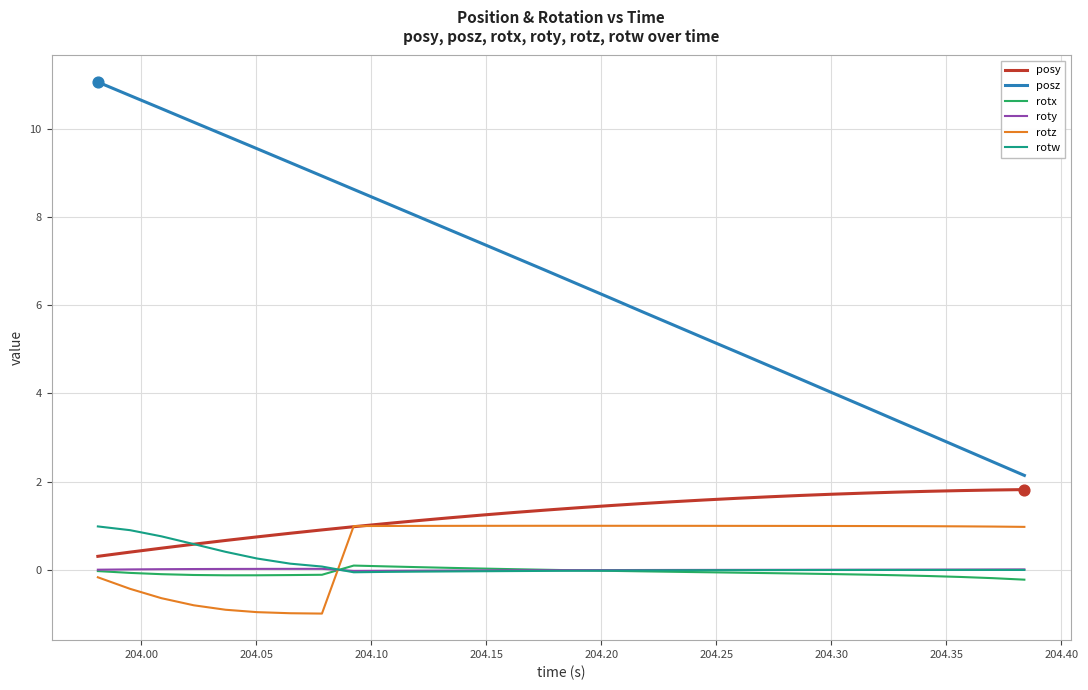

Which series has the largest total across all categories?

posz